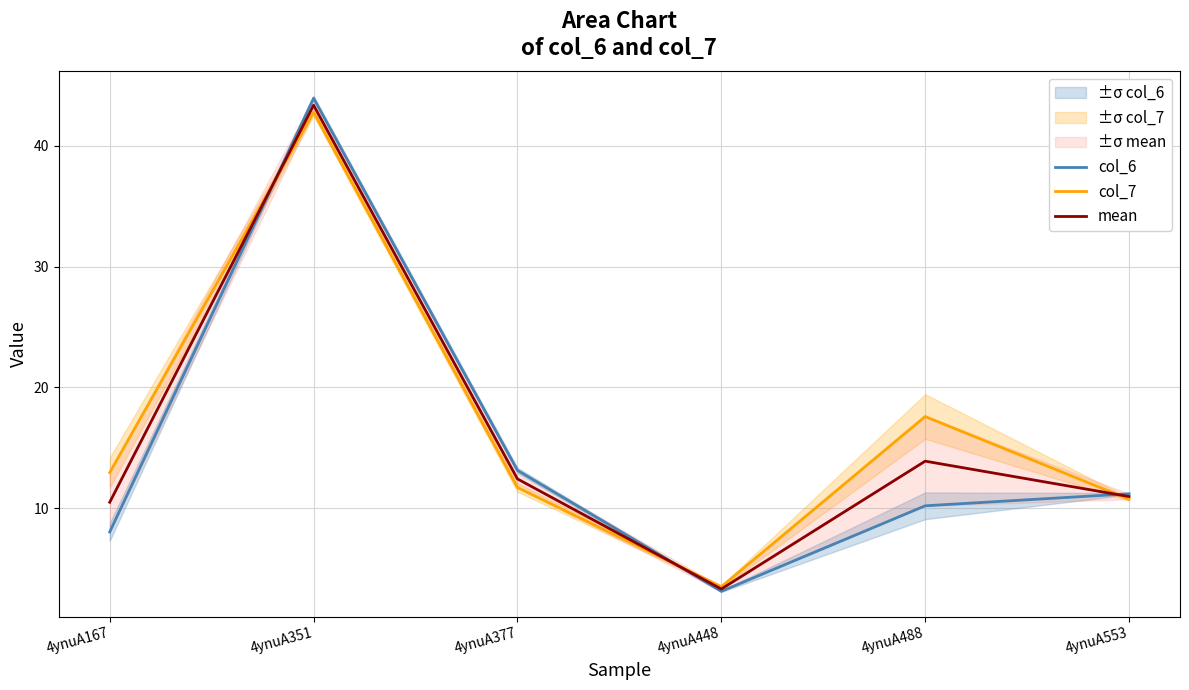

Which series has the widest spread of values?

col_6